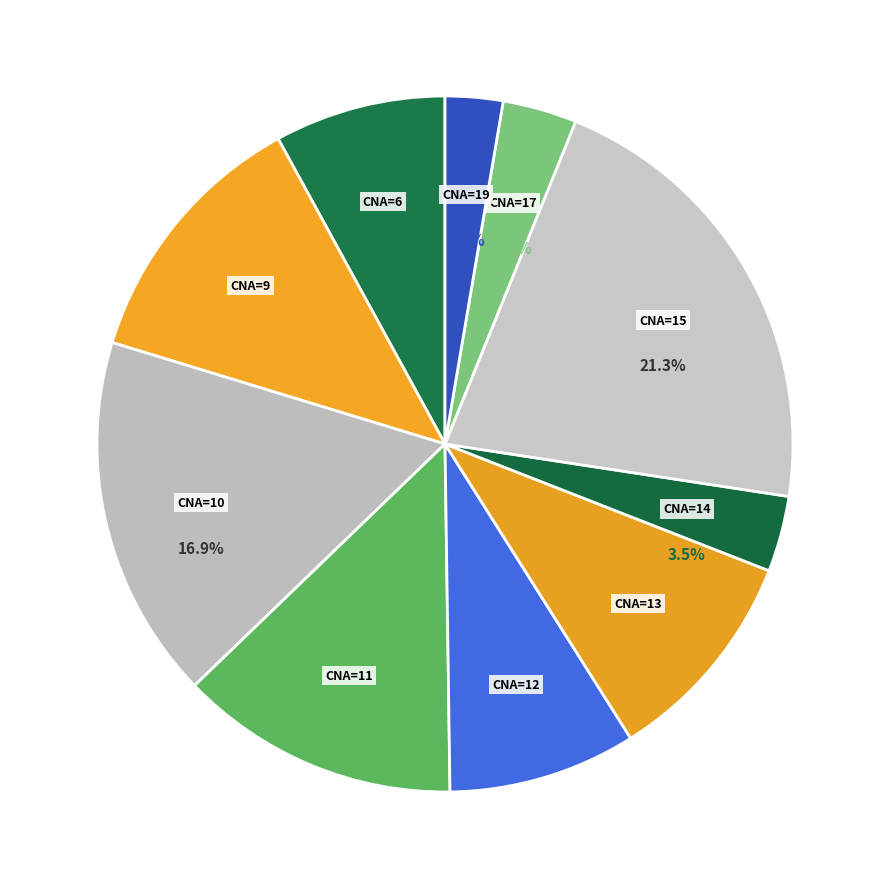

Count the number of slices in the pie.

10